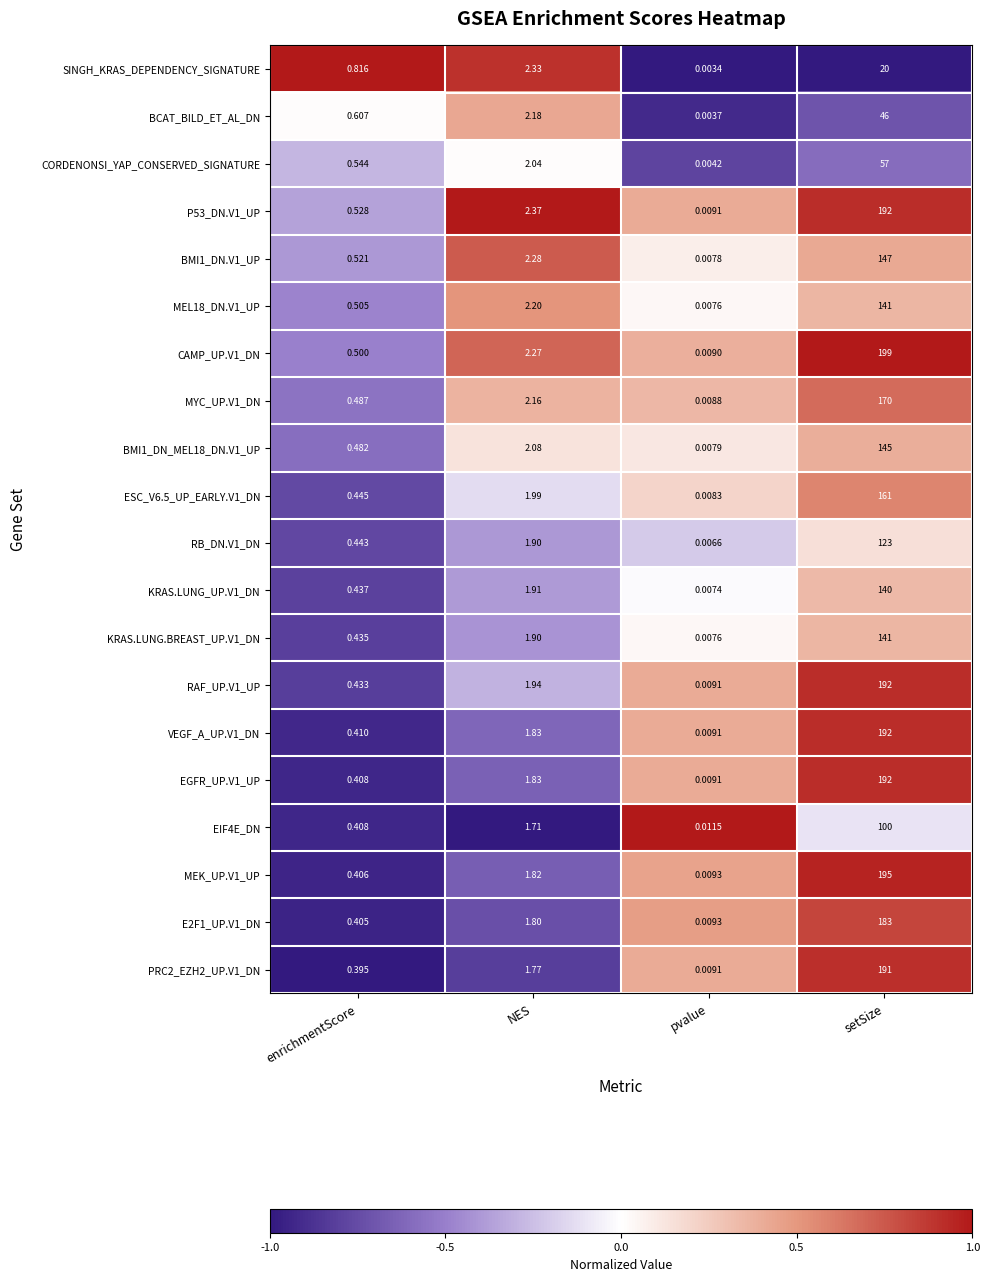

At which label does KRAS.LUNG_UP.V1_DN reach its peak?

setSize